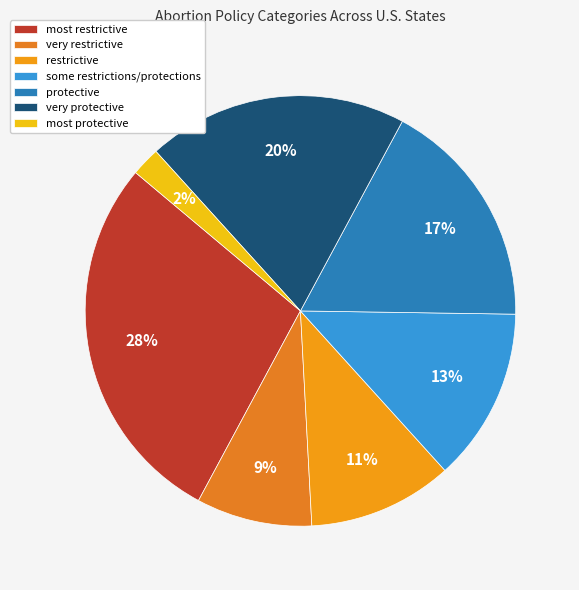

To the nearest percent, what is the difference between the very protective and very restrictive slice percentages?

11%